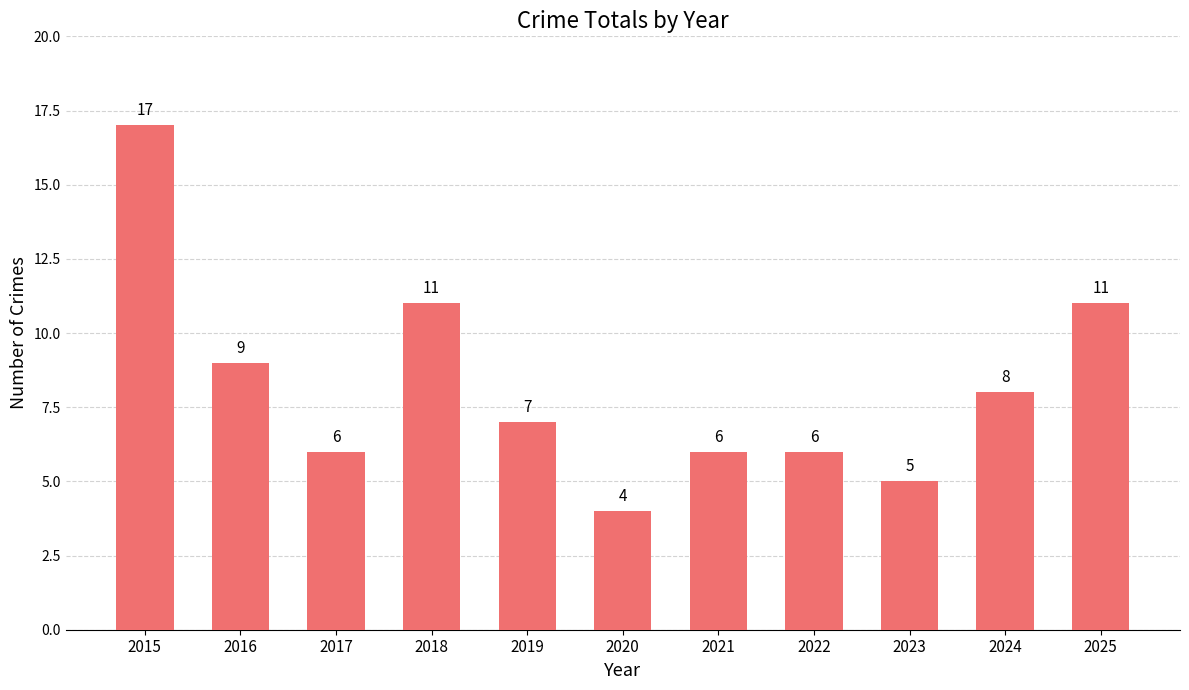

How many bars are there in total?

11